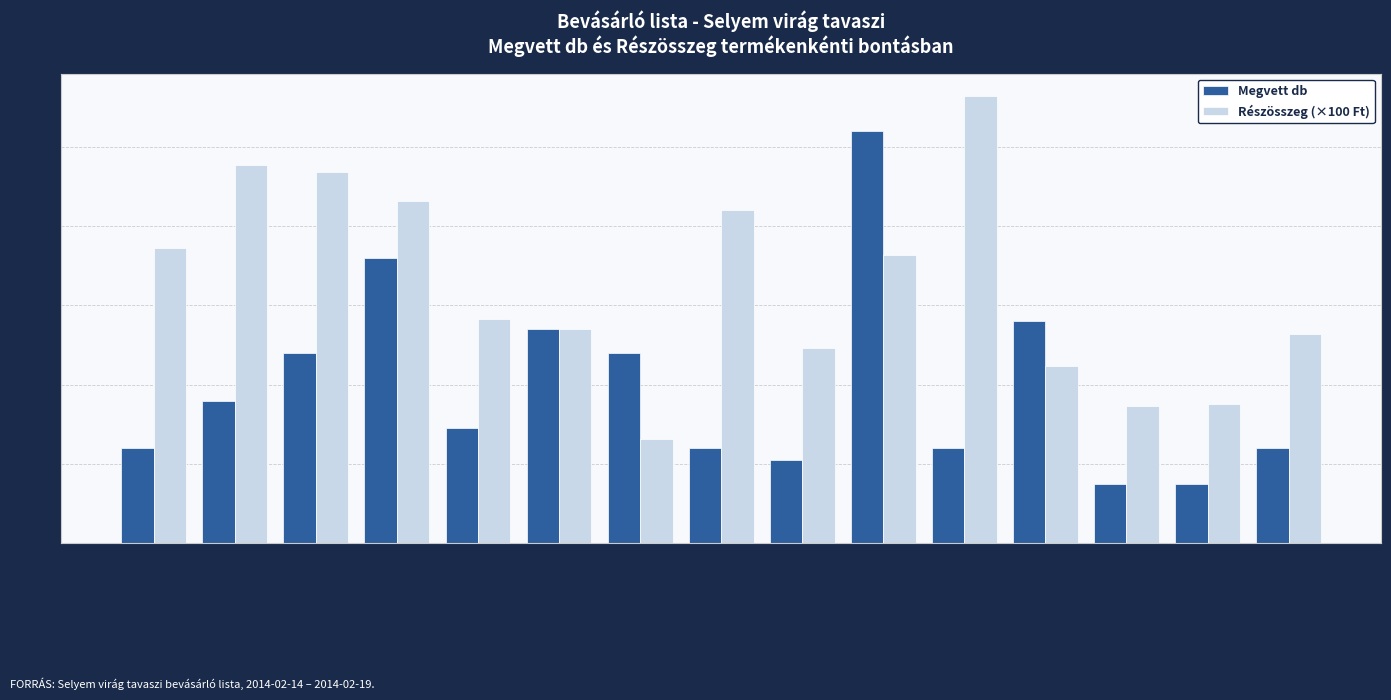

What position from the left is Tulipán csokor (5 fe...?

9